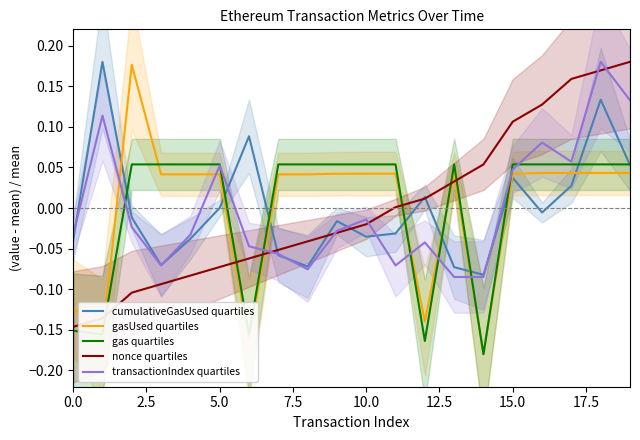

Rank the series at 10 from highest to lowest value.

gas quartiles, gasUsed quartiles, transactionIndex quartiles, nonce quartiles, cumulativeGasUsed quartiles